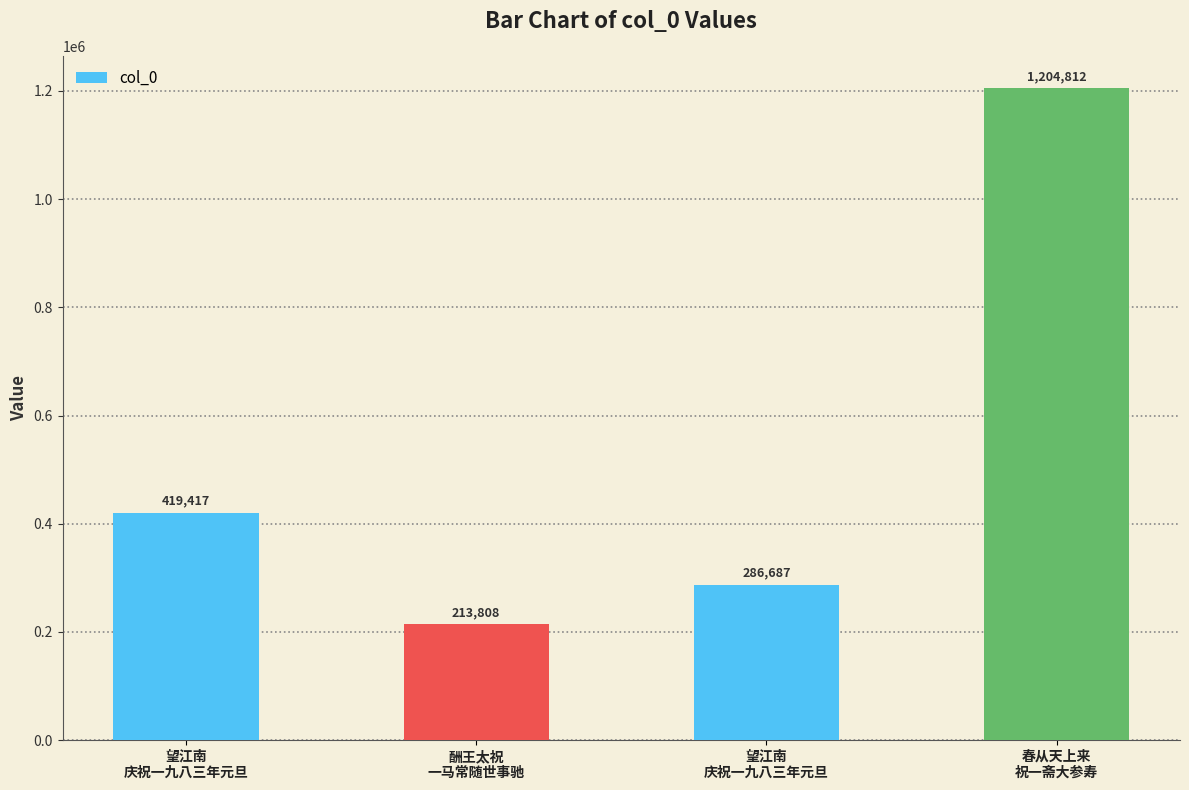

What is the difference between the values at 春从天上来
祝一斋大参寿 and 望江南
庆祝一九八三年元旦?

785395